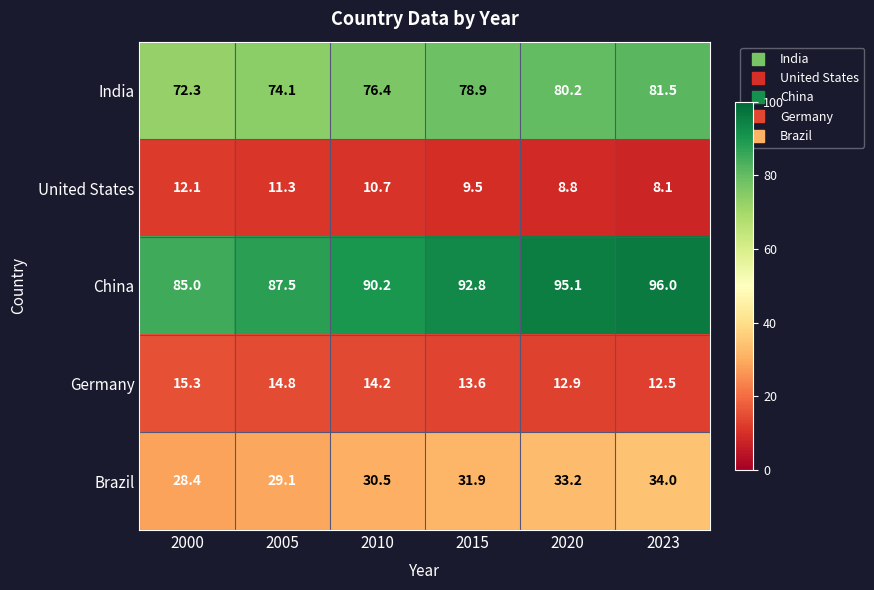

Reading right to left, transcribe all the data shown in this chart.

India: 2023=81.5	2020=80.2	2015=78.9	2010=76.4	2005=74.1	2000=72.3
United States: 2023=8.1	2020=8.8	2015=9.5	2010=10.7	2005=11.3	2000=12.1
China: 2023=96.0	2020=95.1	2015=92.8	2010=90.2	2005=87.5	2000=85.0
Germany: 2023=12.5	2020=12.9	2015=13.6	2010=14.2	2005=14.8	2000=15.3
Brazil: 2023=34.0	2020=33.2	2015=31.9	2010=30.5	2005=29.1	2000=28.4